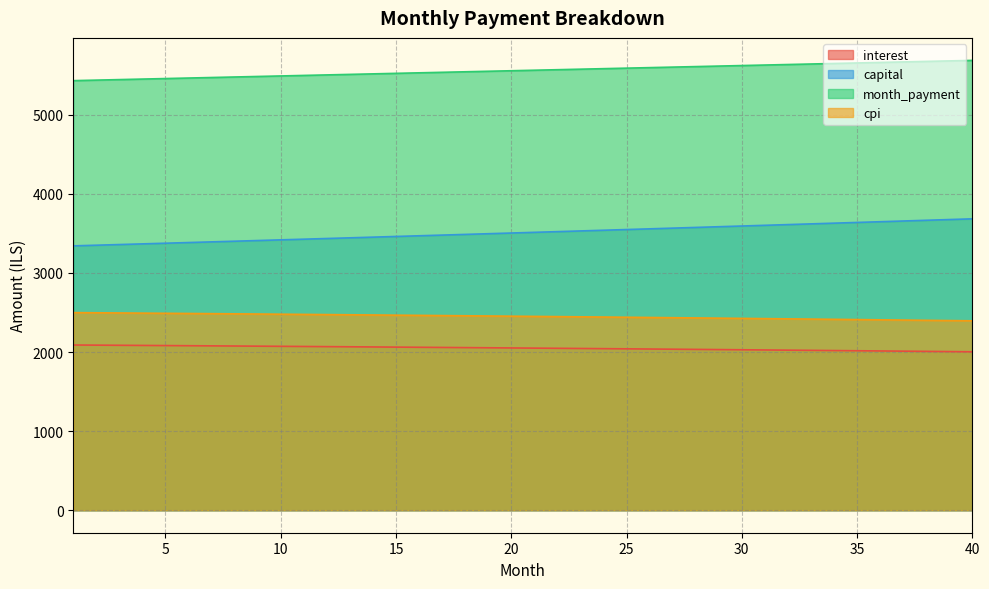

What is the value of the cpi point at the 16th from the left?

2463.1